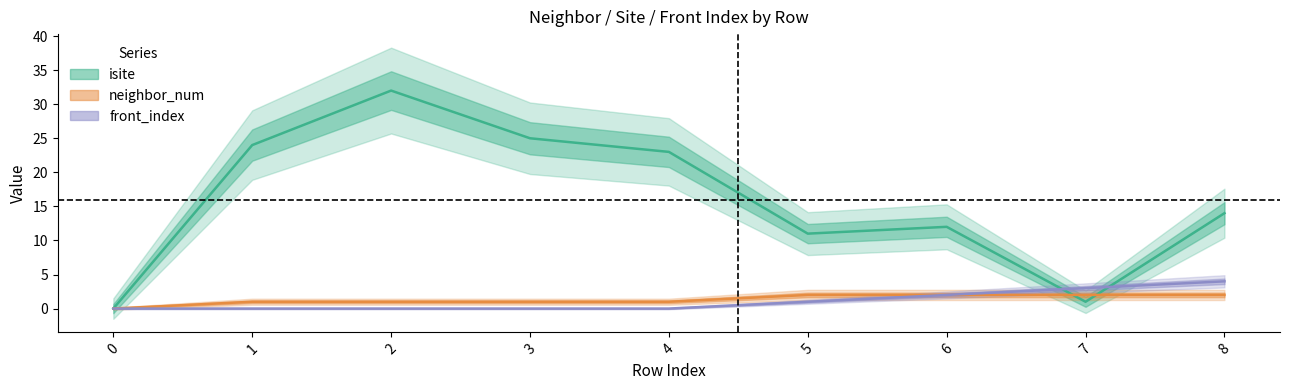

What is the value of the front_index point at the 7th from the left?

2